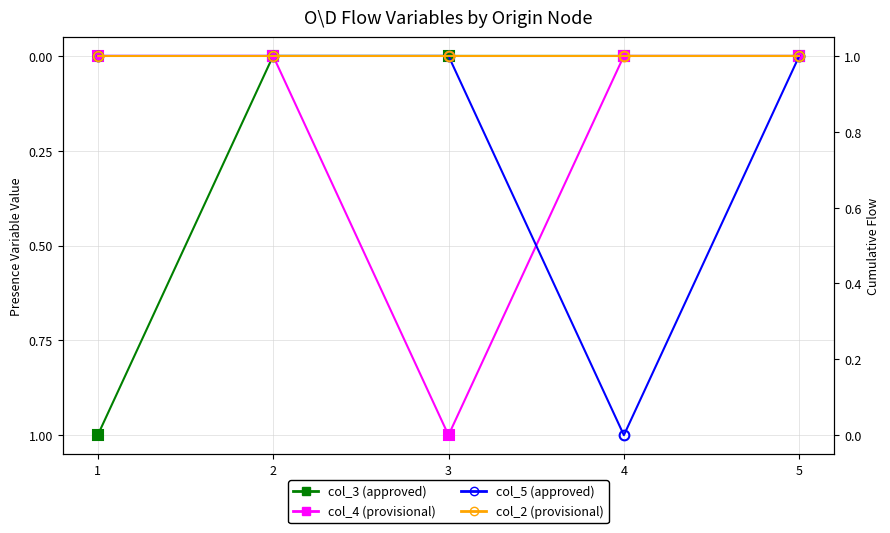

List the series in order of their peak value, highest first.

col_3, col_4, col_5, col_2